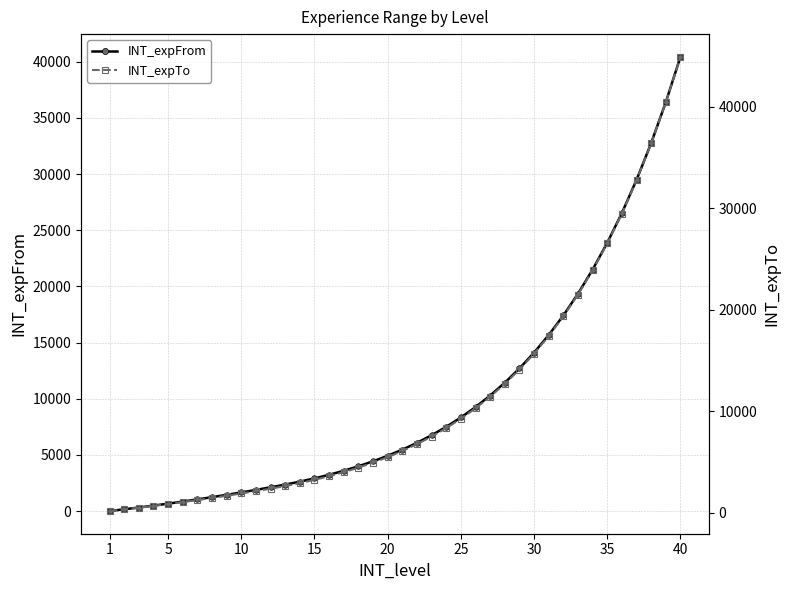

True or false: INT_expFrom has more than 1 points higher than both neighbors.

False